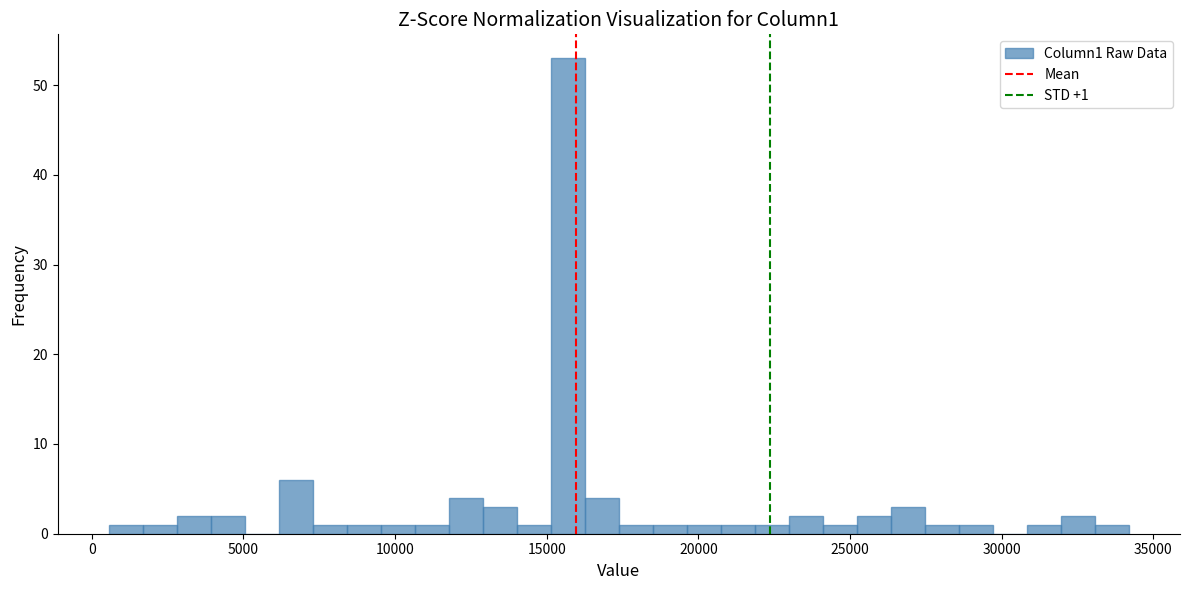

Read against the x-axis, roughly where is the centre of the tallest bar?

15500